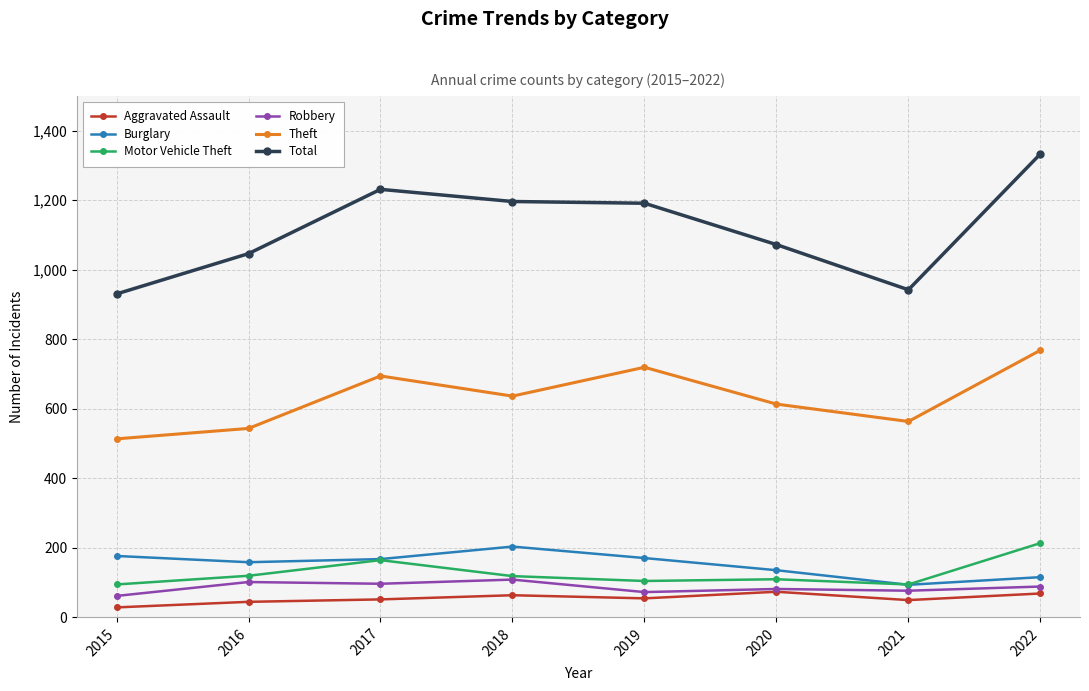

Is it true that Motor Vehicle Theft equals 177 at 2019?

False